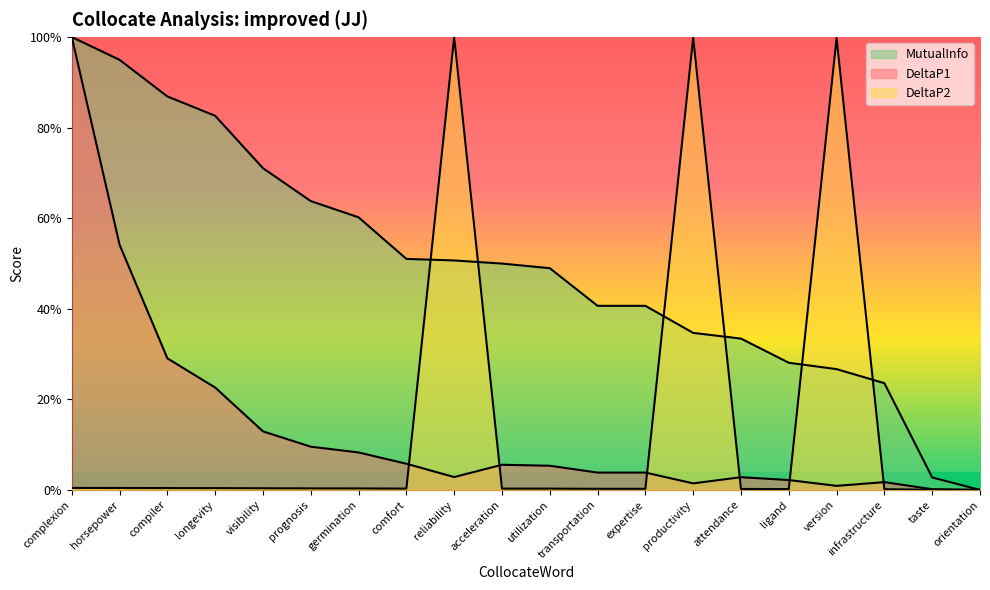

What is the sum of all MutualInfo values?

9.9